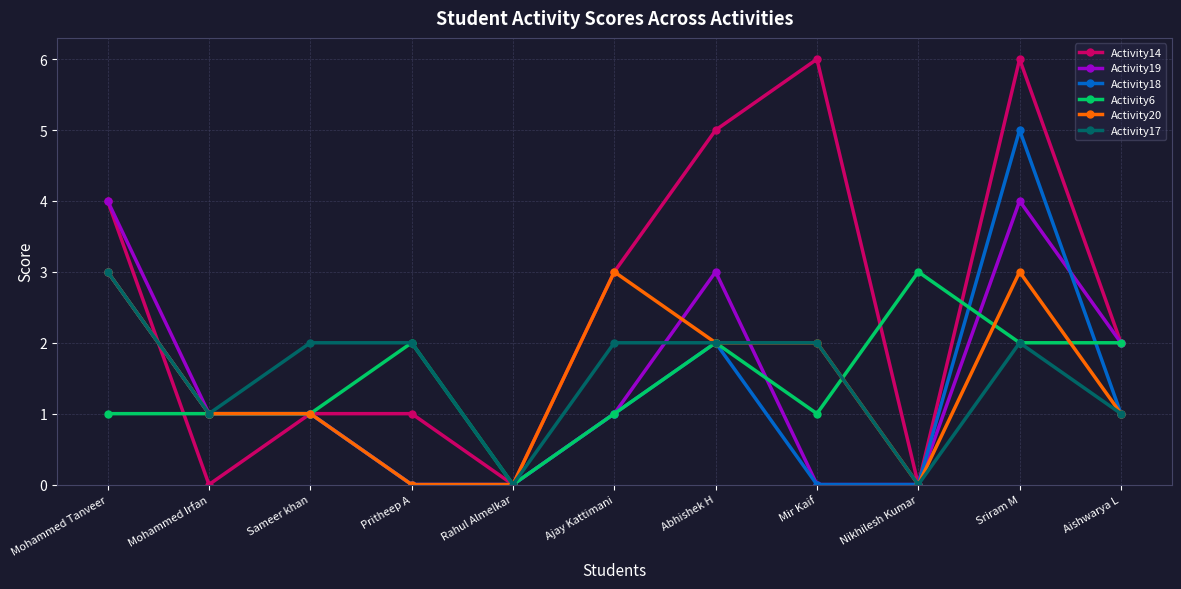

What is the difference between the highest and lowest values at Sriram M?

4